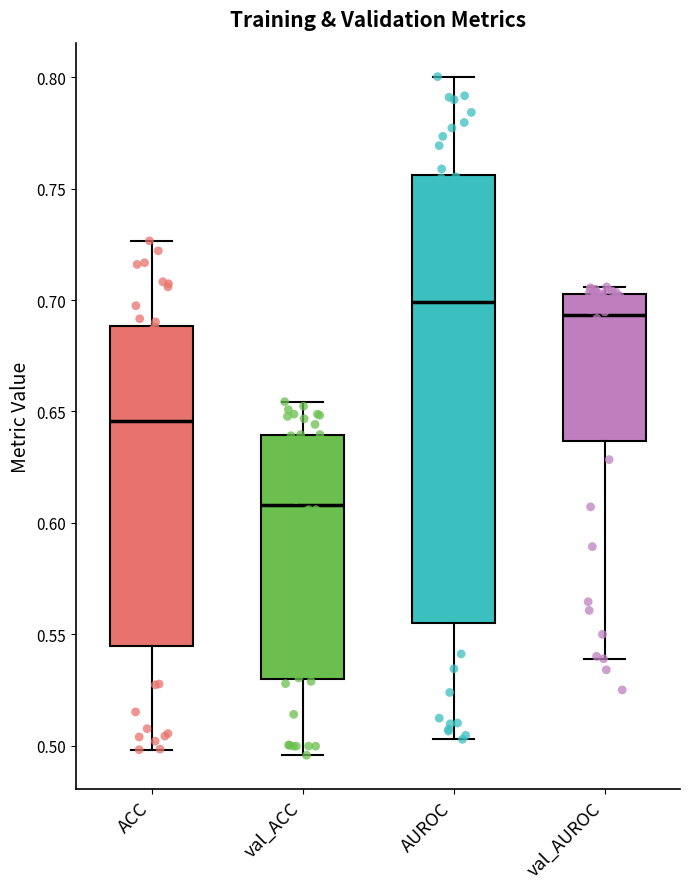

Where does the median line of the box for val_AUROC sit on the y-axis? The values are not printed on the chart, so give them approximately, as read against the axis.

0.695